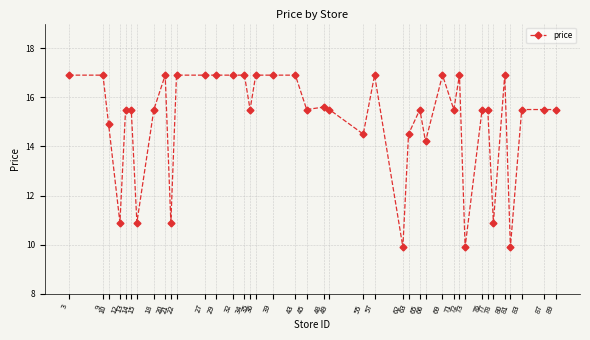

How many values are below 15?

11